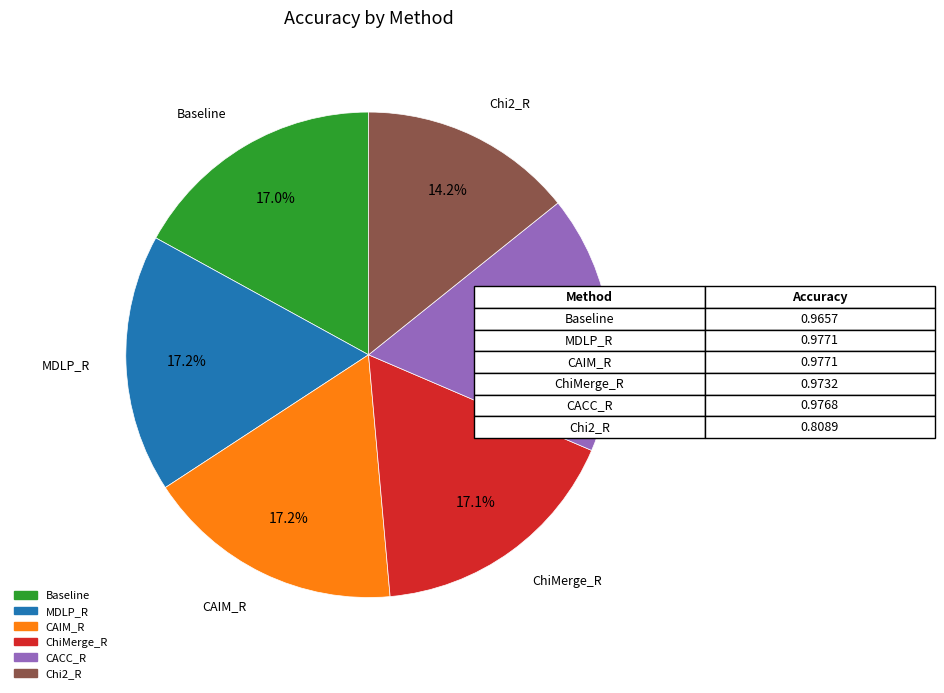

Which category has the smallest portion of the pie?

Chi2_R